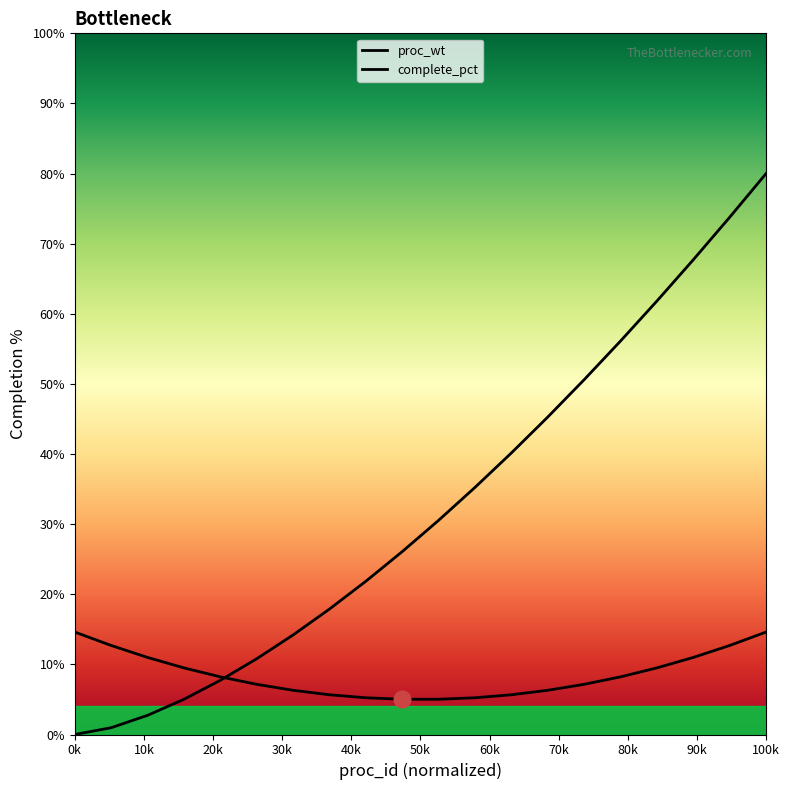

True or false: proc_wt and complete_pct cross at least once.

True